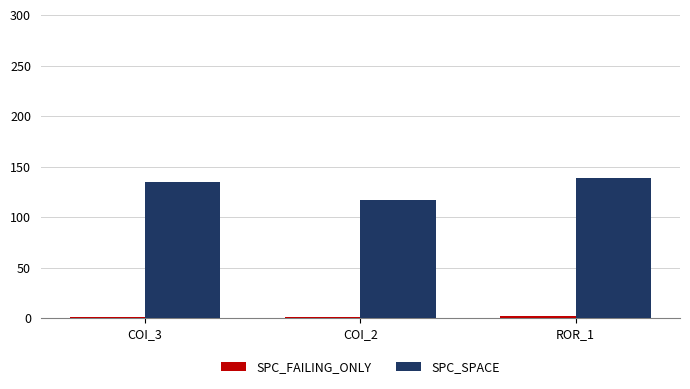

Which series has the largest total across all categories?

SPC_SPACE